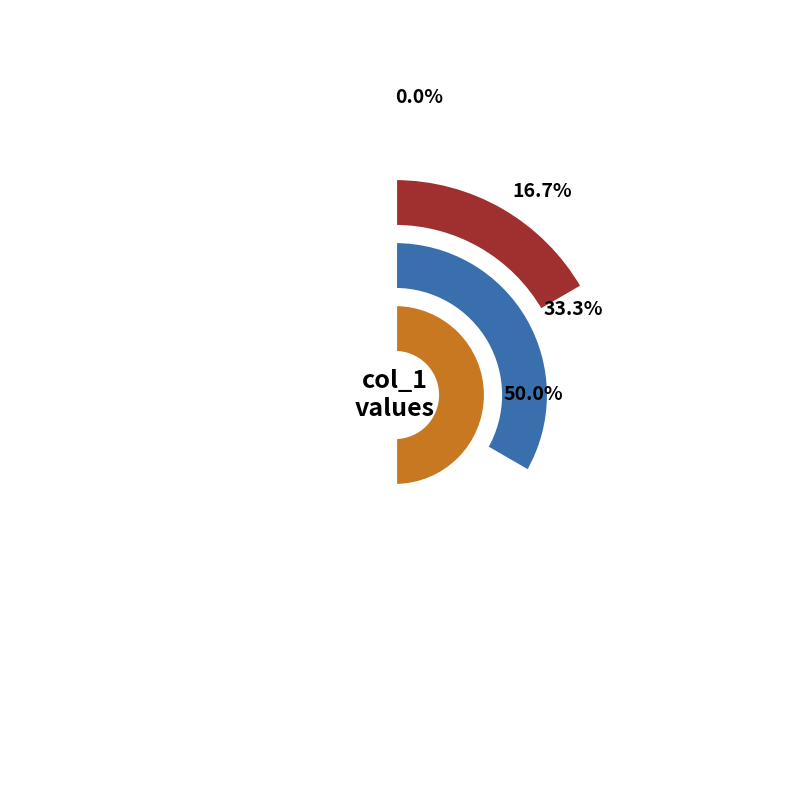

Does 3 account for over 50% of the chart?

No